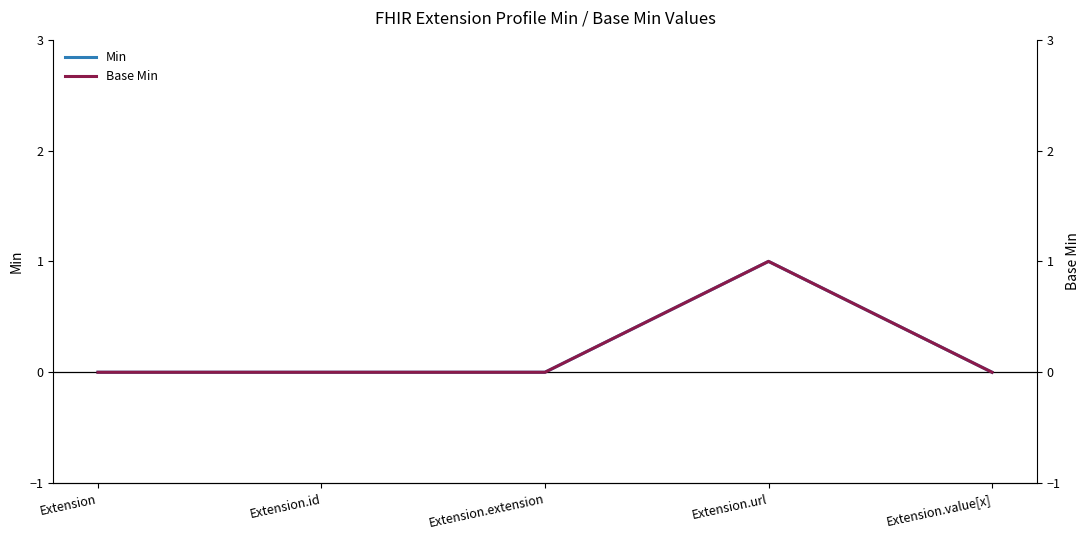

List the series in order of their peak value, highest first.

Min, Base Min